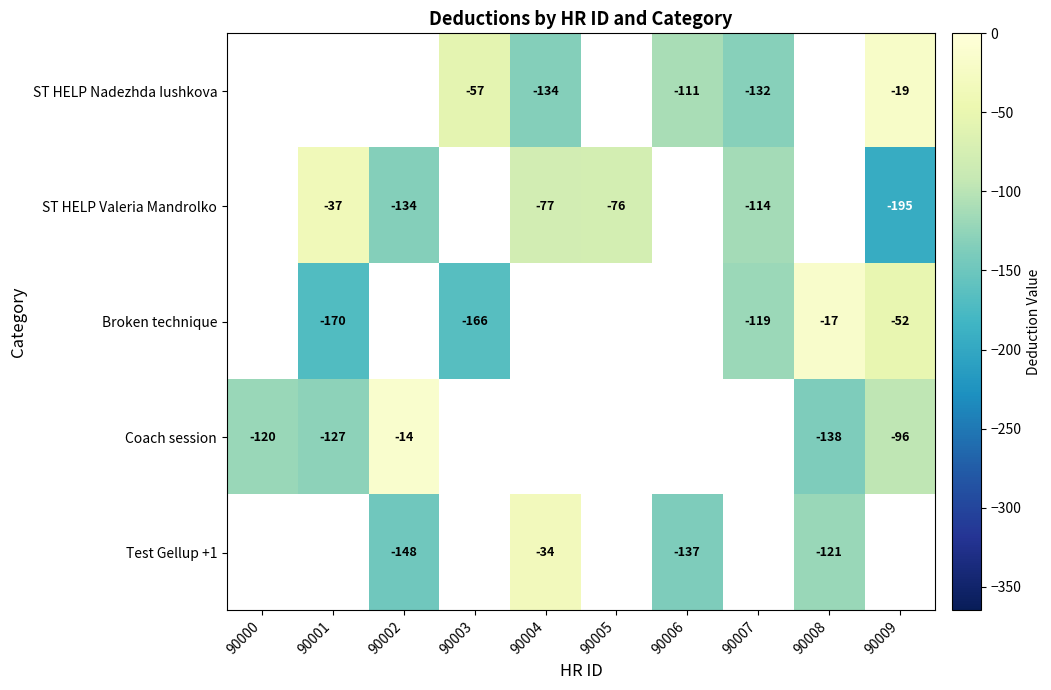

The value of ST HELP Nadezhda Iushkova at 90004 is -225. True or false?

False